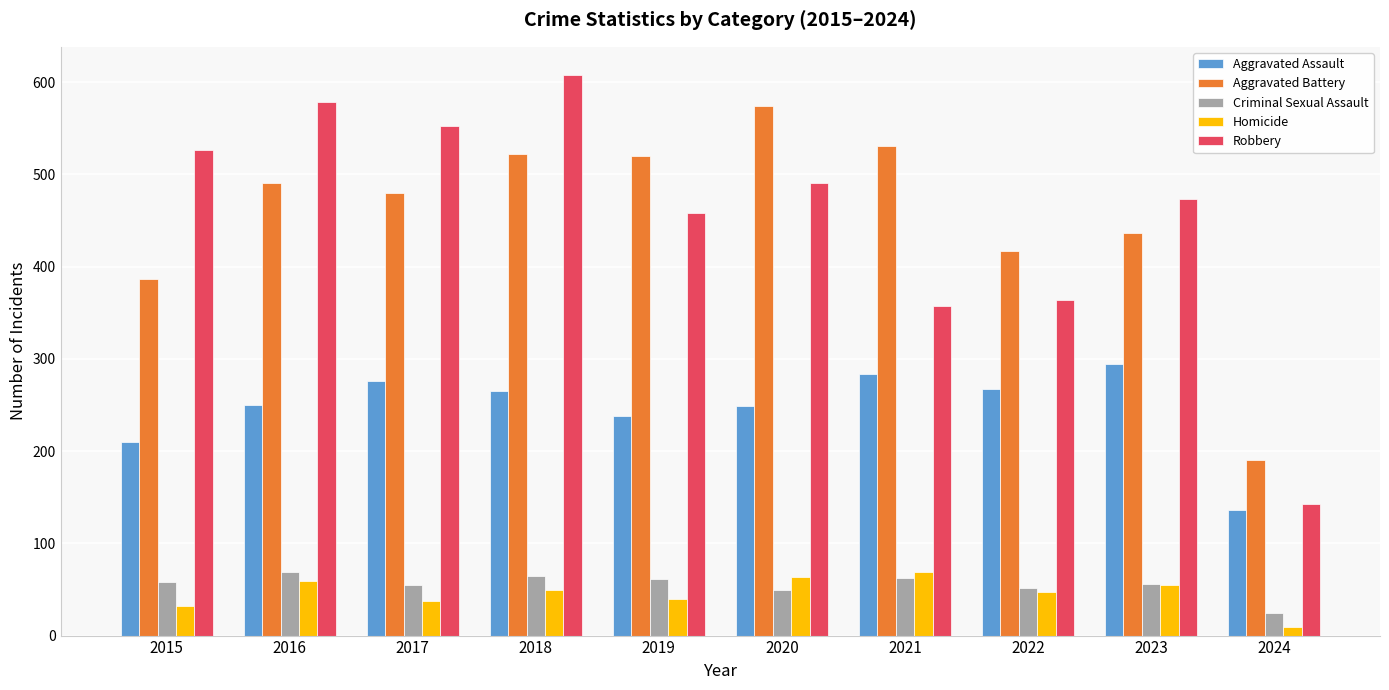

What is the difference between the Aggravated Assault values at 2017 and 2021?

8